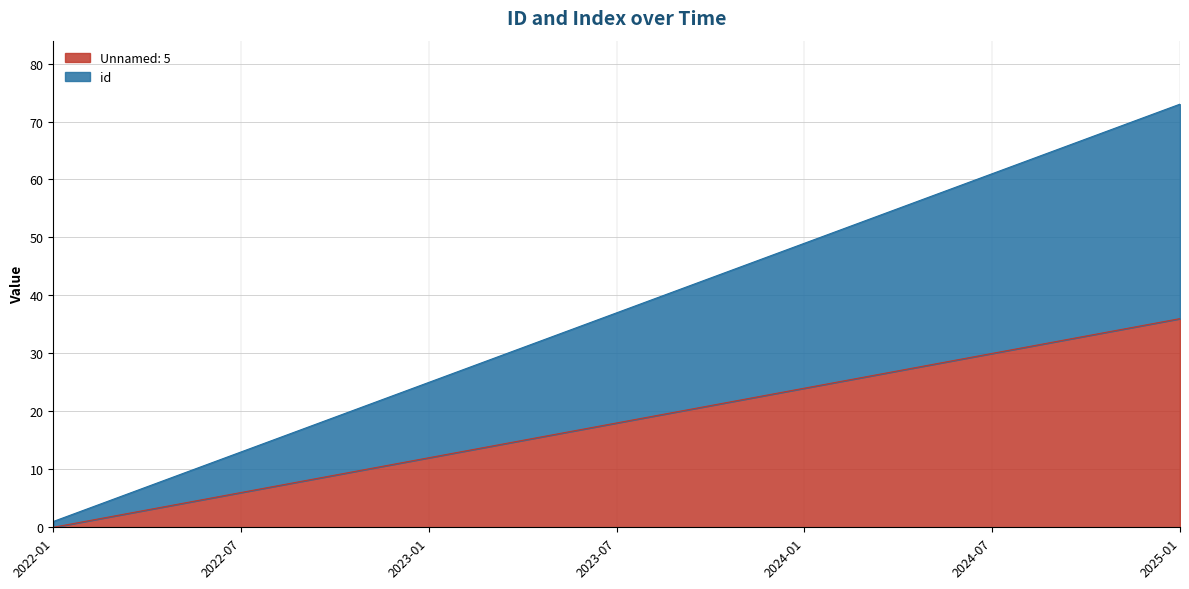

At how many categories does at least one series exceed 21?

26